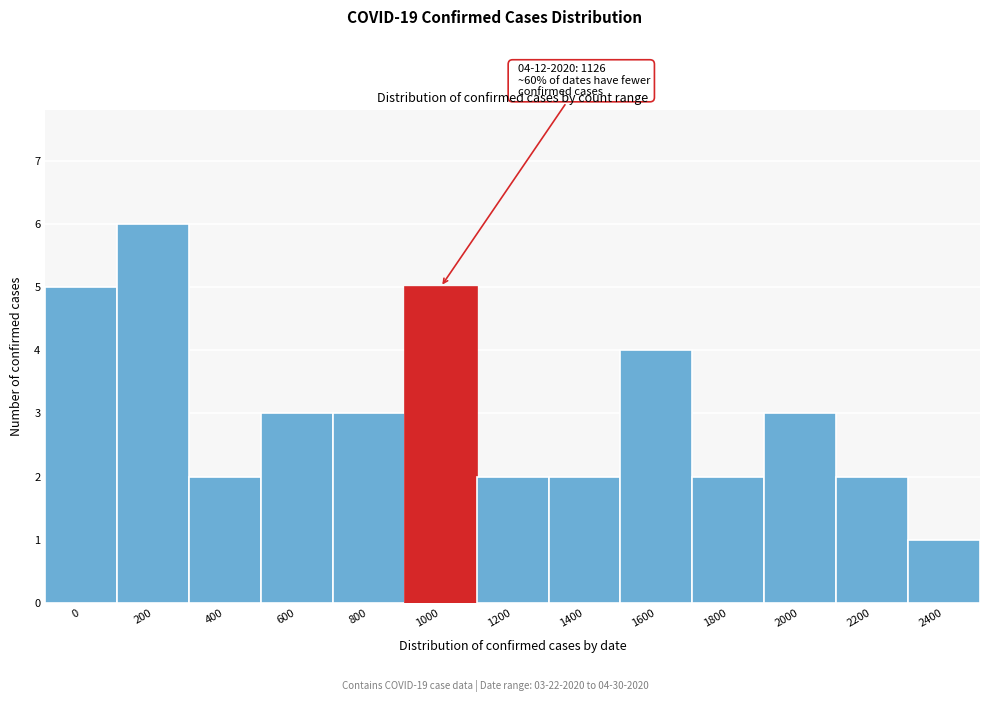

Reading left to right, what are all the values shown in this chart?

0=5	200=6	400=2	600=3	800=3	1000=5	1200=2	1400=2	1600=4	1800=2	2000=3	2200=2	2400=1